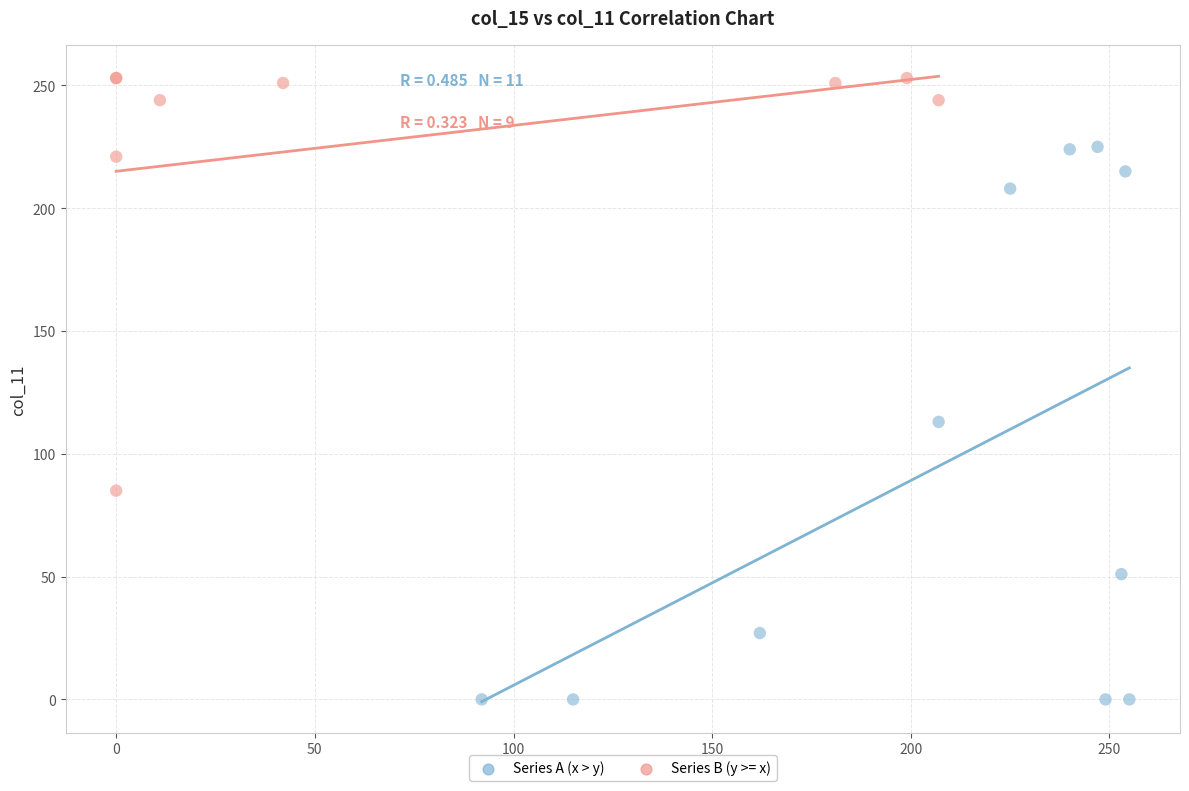

Which series reaches the minimum Y coordinate?

Series A (x > y)